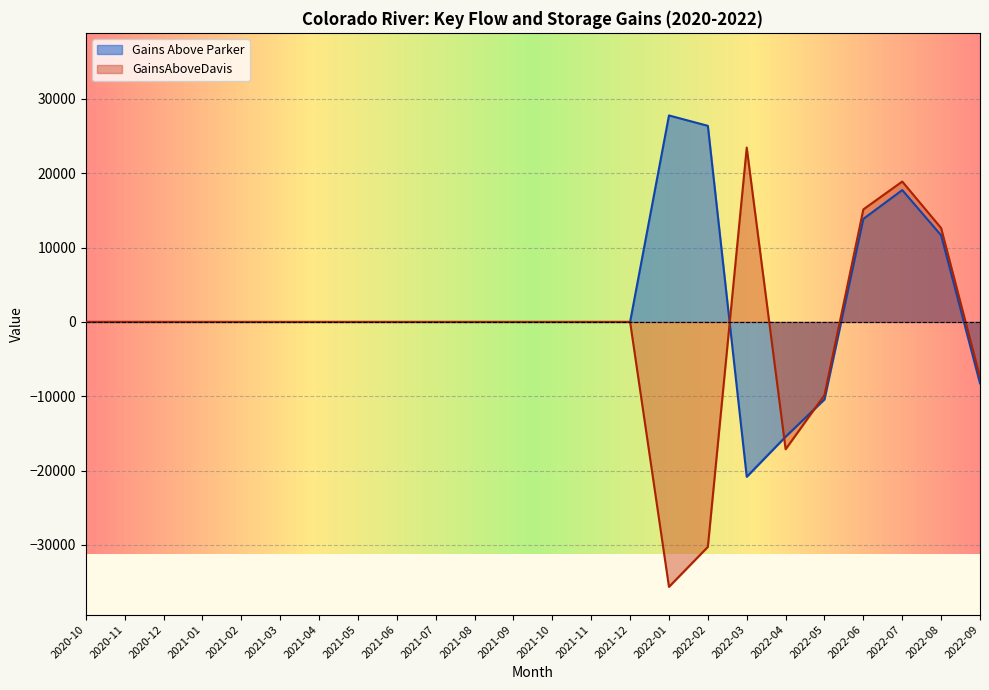

In Gains Above Parker, how many points are higher than both neighbors (excluding endpoints)?

2